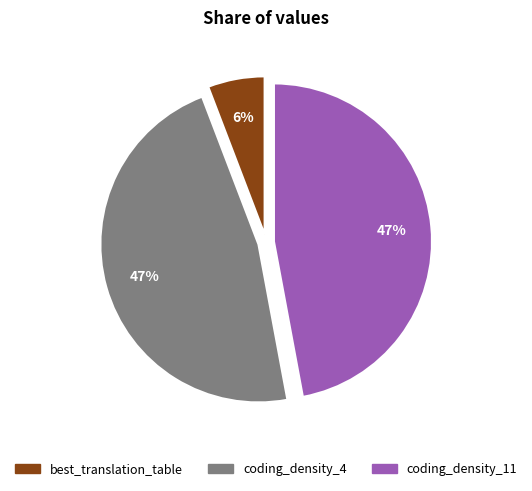

Between best_translation_table and coding_density_4, which is larger?

coding_density_4